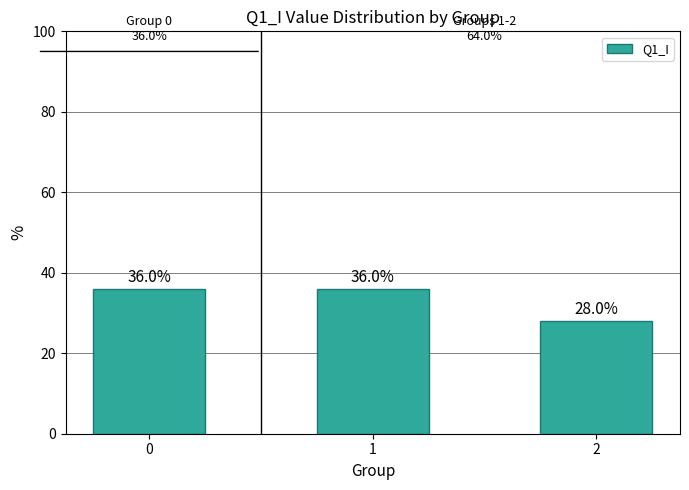

Where is the data nearest to the value 32?

2